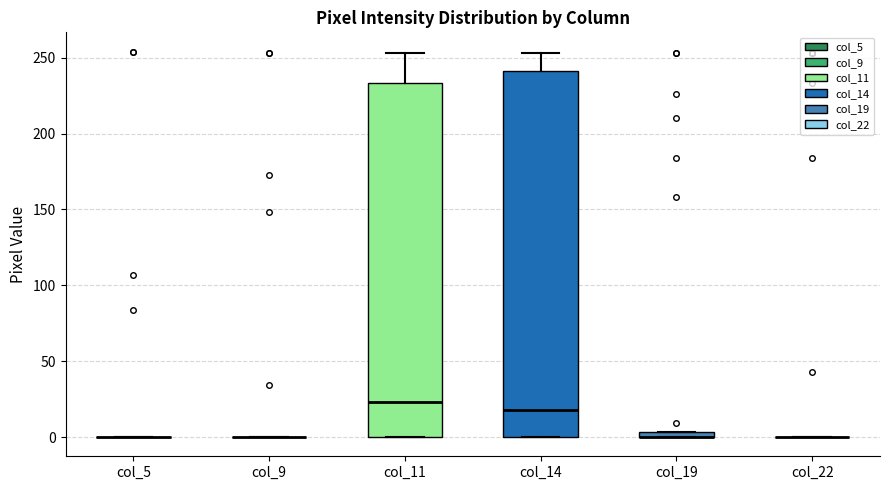

Comparing the boxes themselves (not the whiskers), which one is the tallest?

col_14